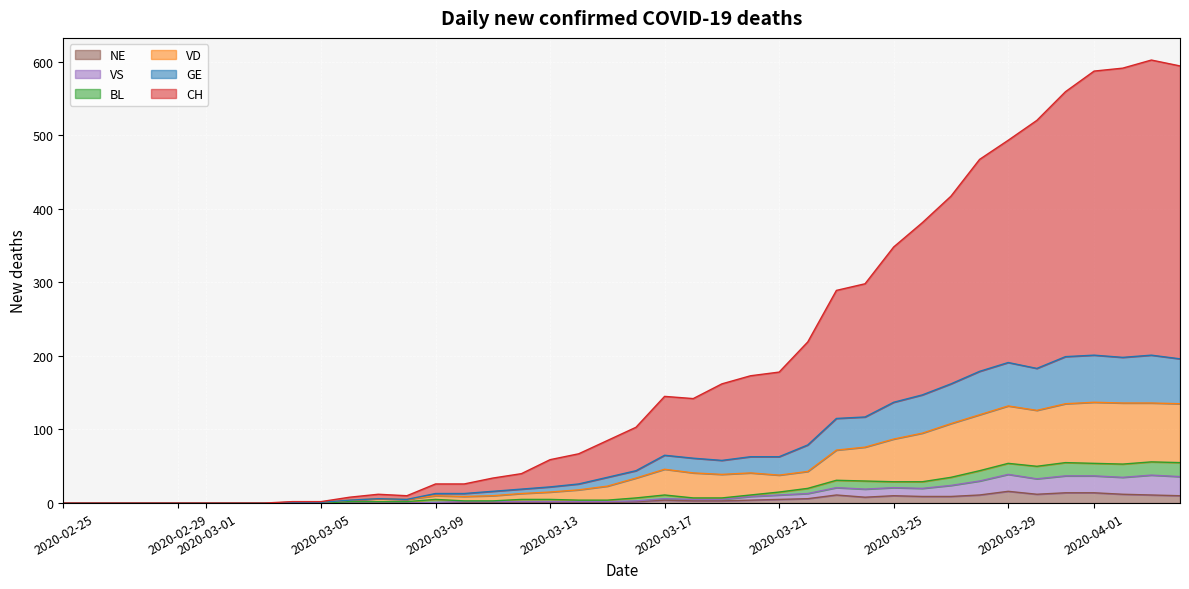

Does the chart display data point markers on the line(s)?

No